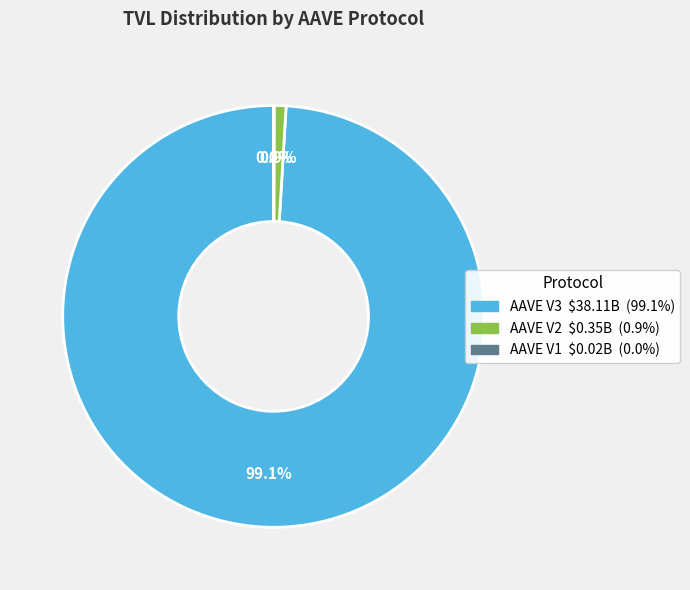

What is the largest slice in the pie chart?

AAVE V3